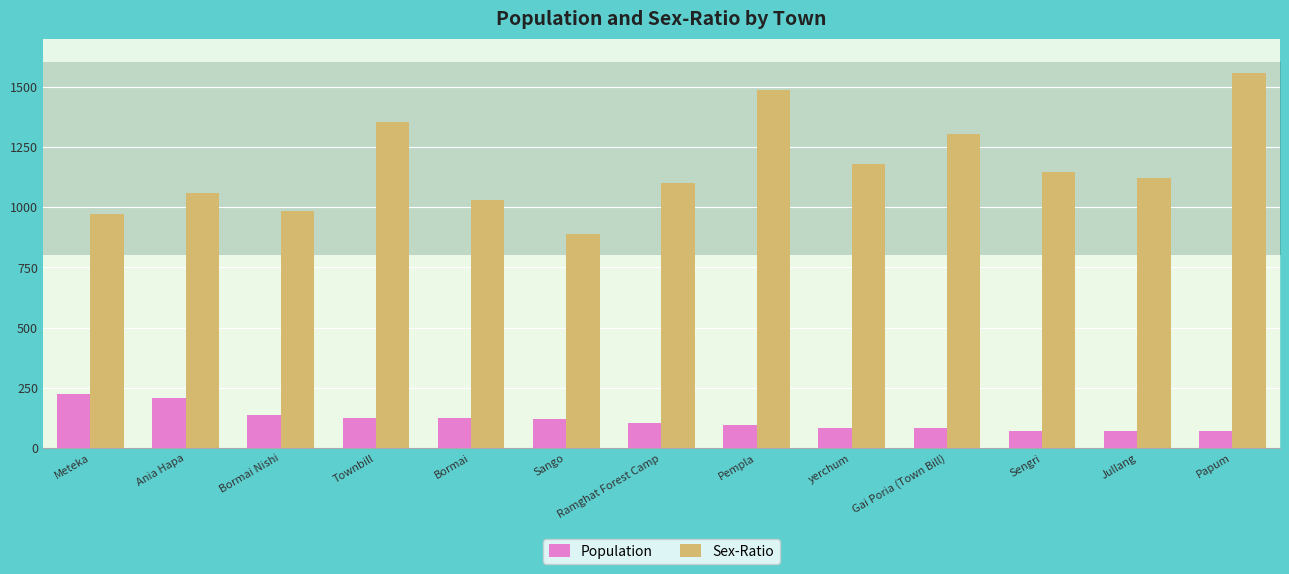

What position from the right is Bormai?

9